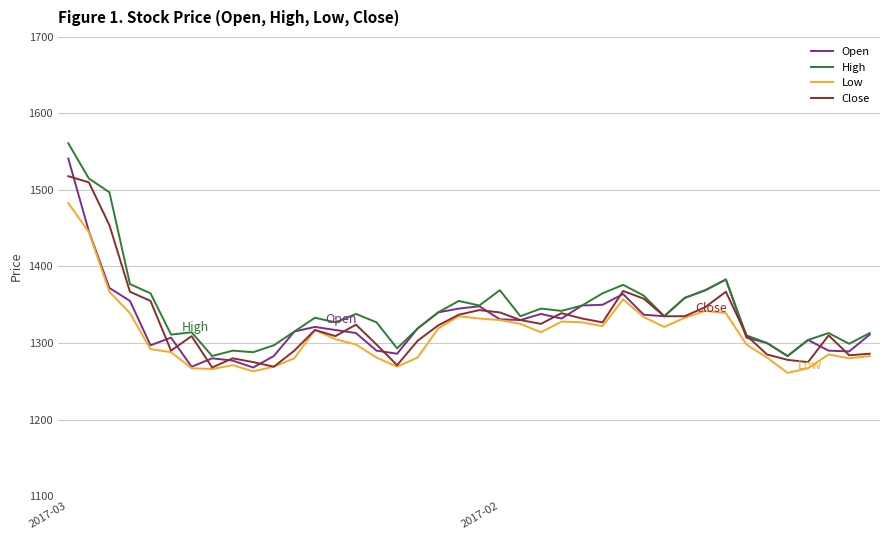

What is the minimum value shown in the chart?

1261